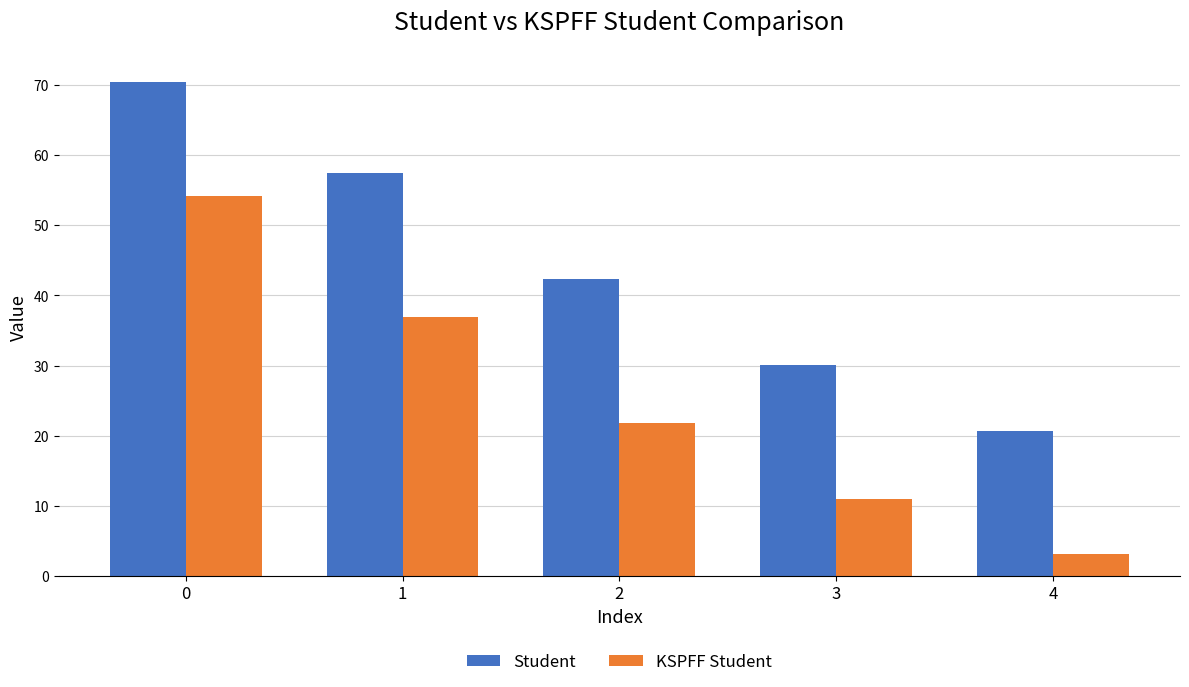

What is the difference between the highest and lowest values at 4?

17.5